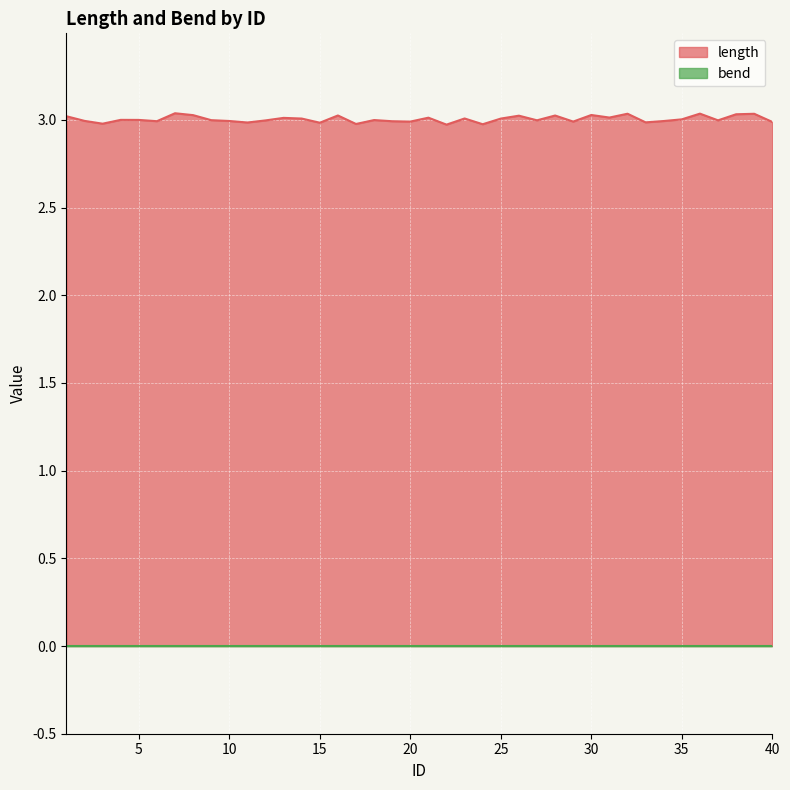

Rank the categories by value from lowest to highest.

22, 24, 17, 3, 15, 11, 33, 40, 20, 29, 19, 6, 34, 10, 2, 12, 37, 27, 9, 18, 5, 4, 35, 25, 14, 23, 13, 21, 31, 1, 26, 28, 16, 8, 30, 38, 39, 32, 36, 7